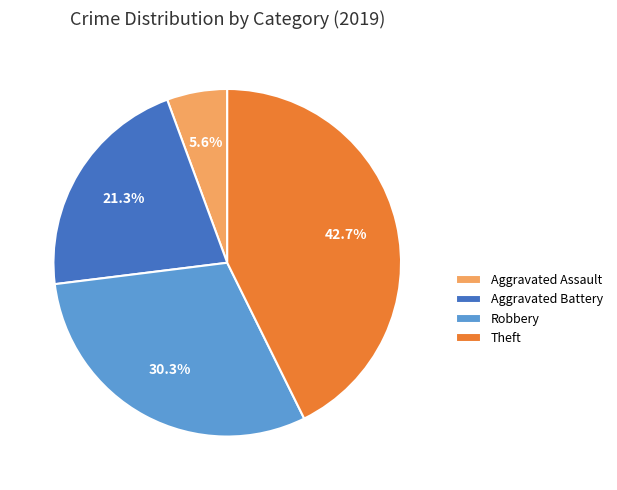

The Aggravated Battery slice represents 21% of the pie. True or false?

True